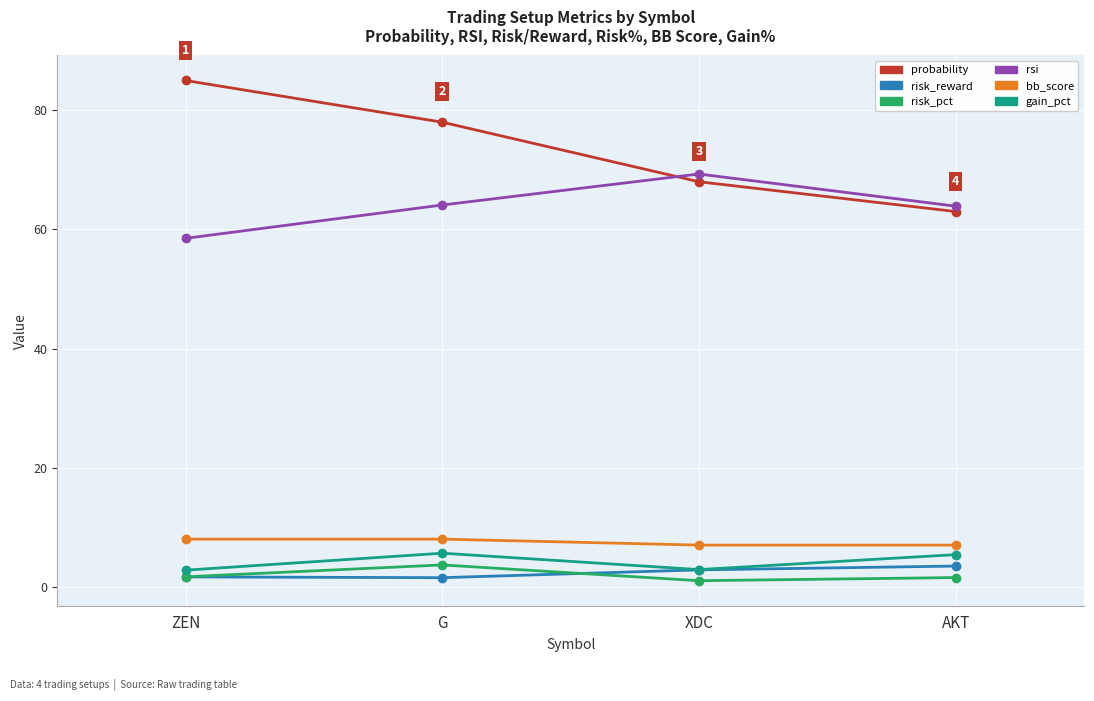

How many lines are shown in the chart?

6